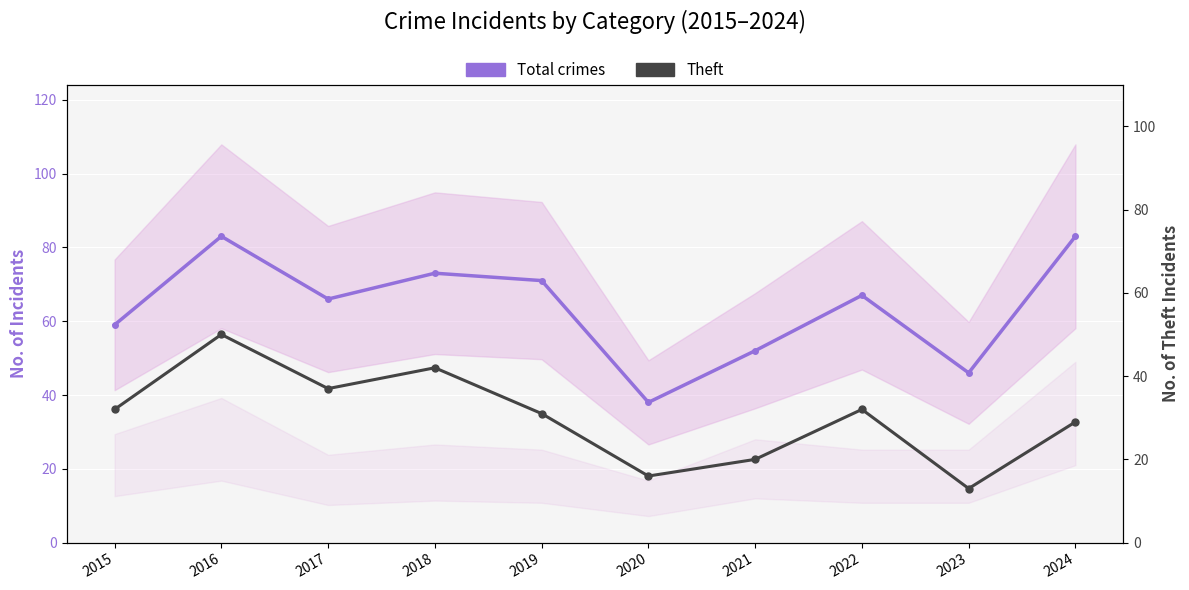

What is the difference between the second highest and second lowest values in the Total crimes series?

37